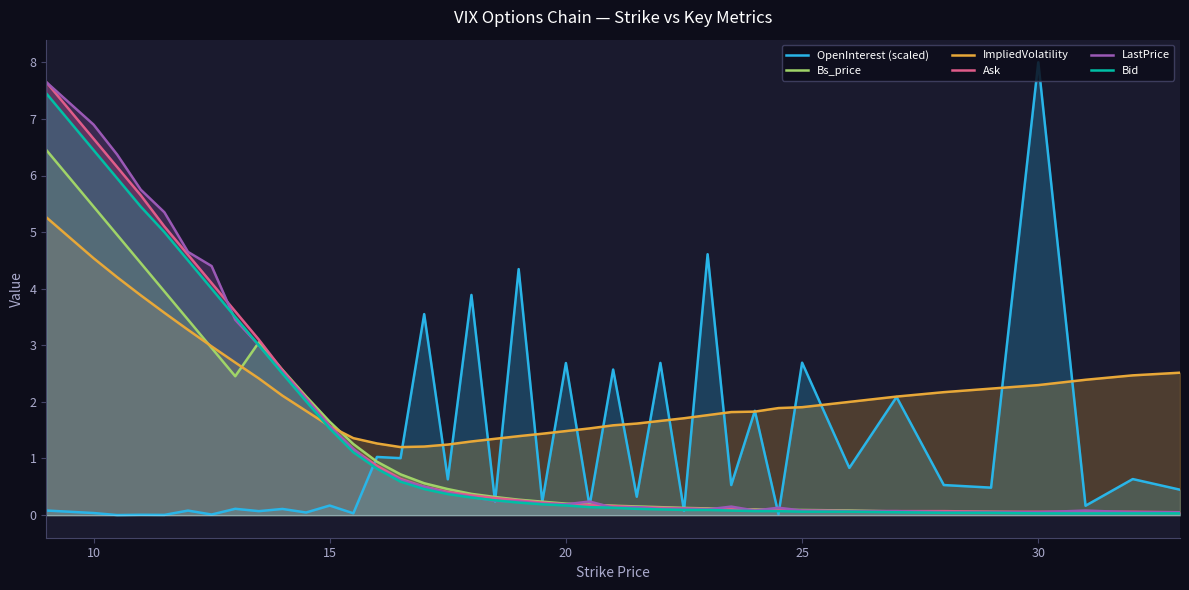

What is the difference between the second highest and minimum values in the Ask series?

6.6